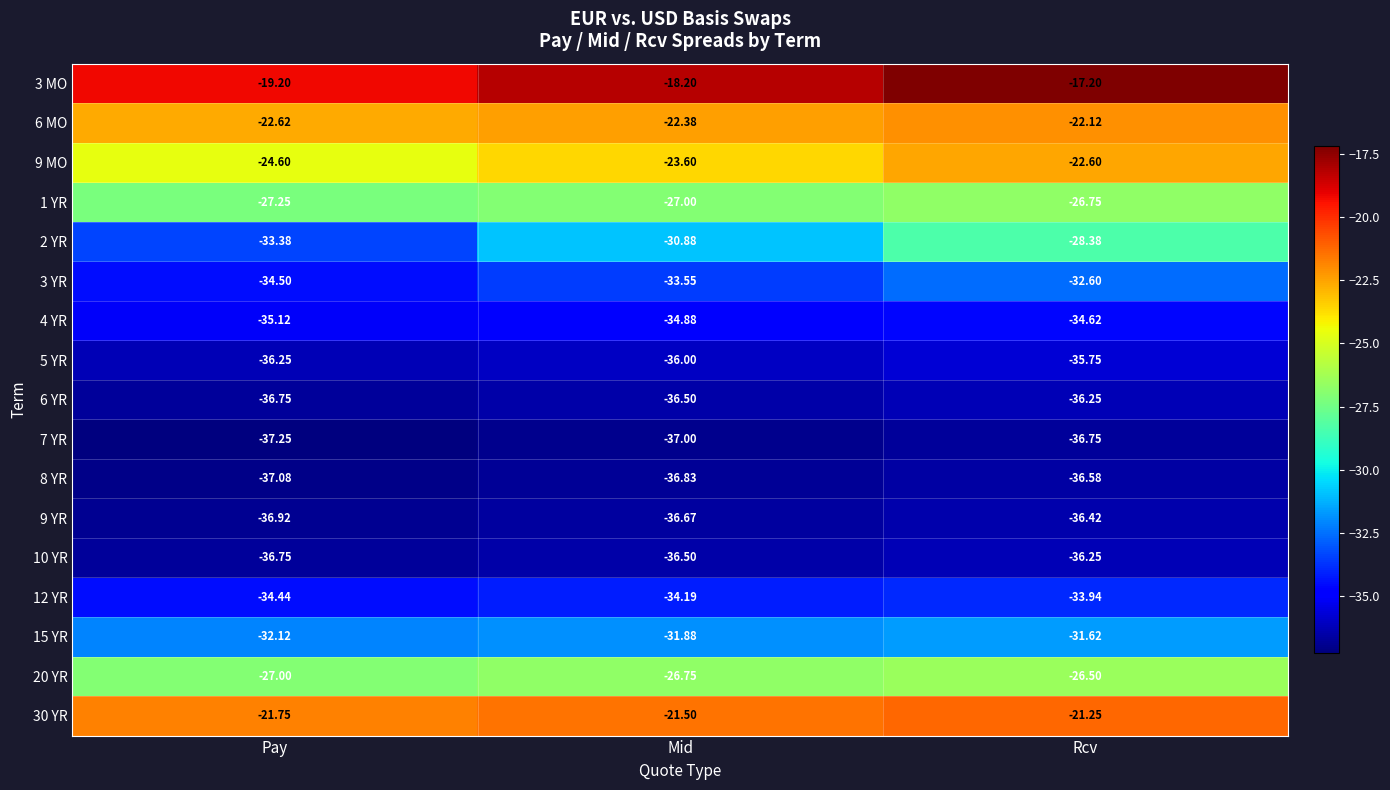

Rank the categories by 1 YR value from lowest to highest.

Pay, Mid, Rcv